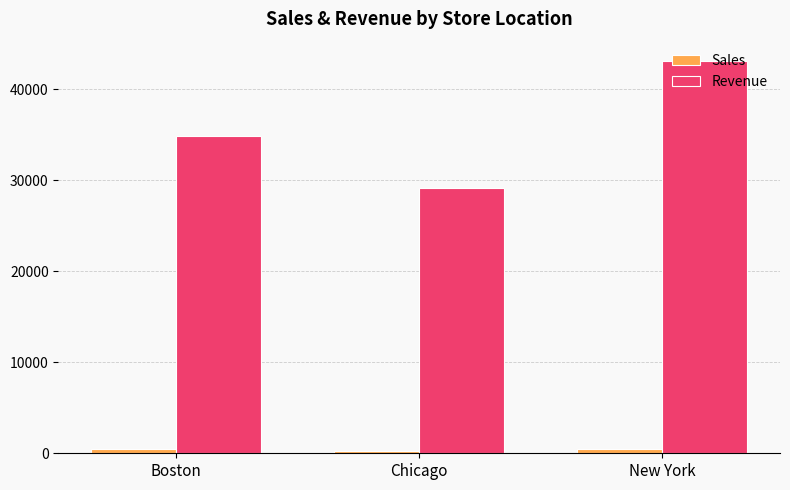

At which category does the chart reach its peak across all series?

New York